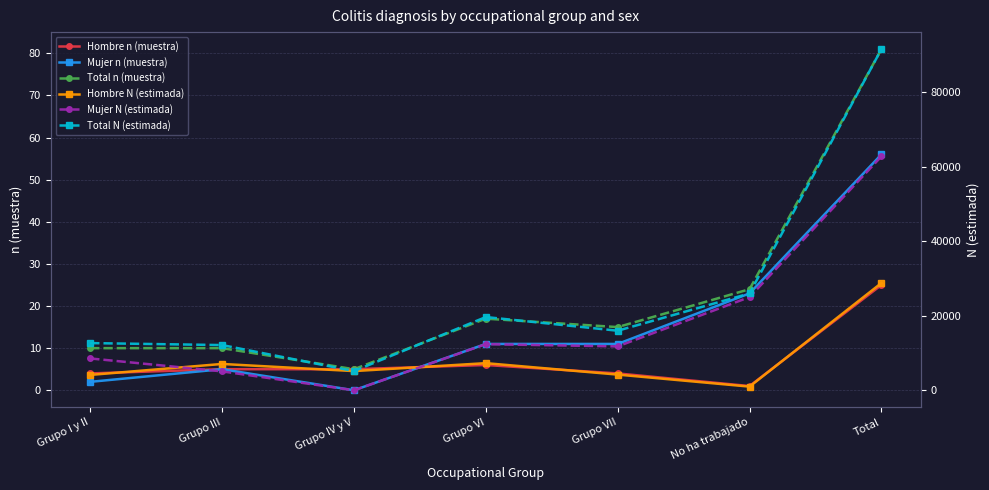

What is the minimum value for Hombre N (estimada)?

977